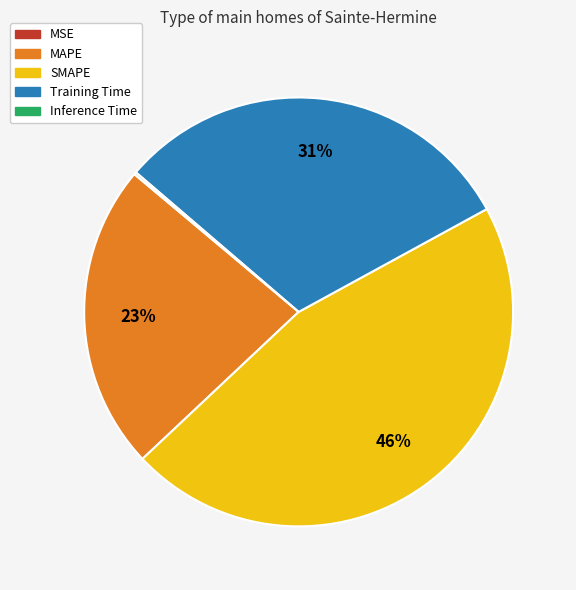

Does any single category account for the majority?

No